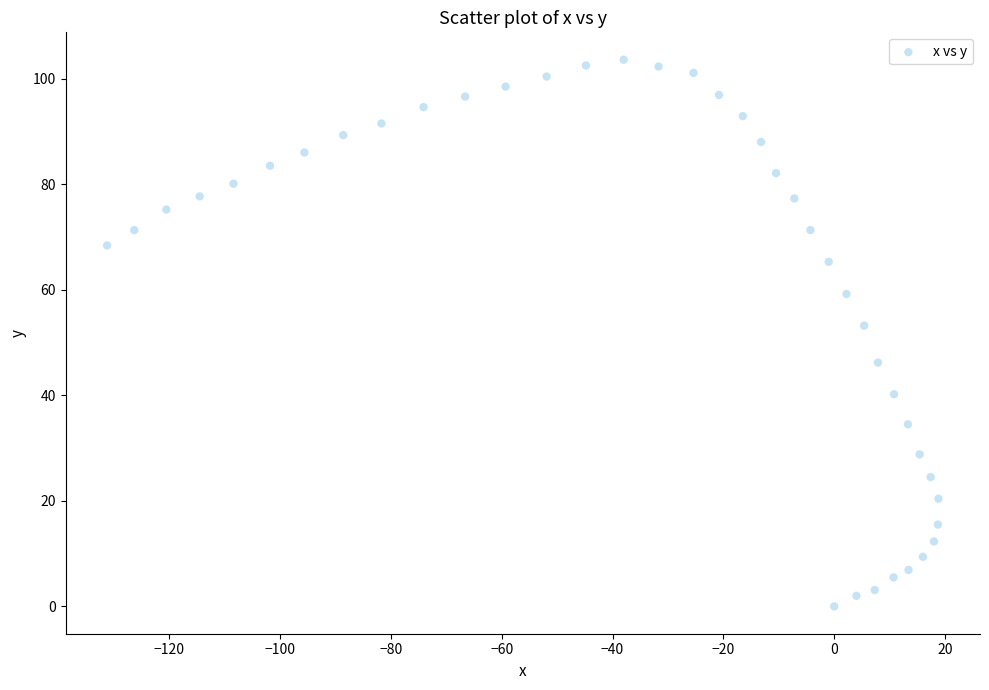

What is the range of Y values (max minus min)?

103.6